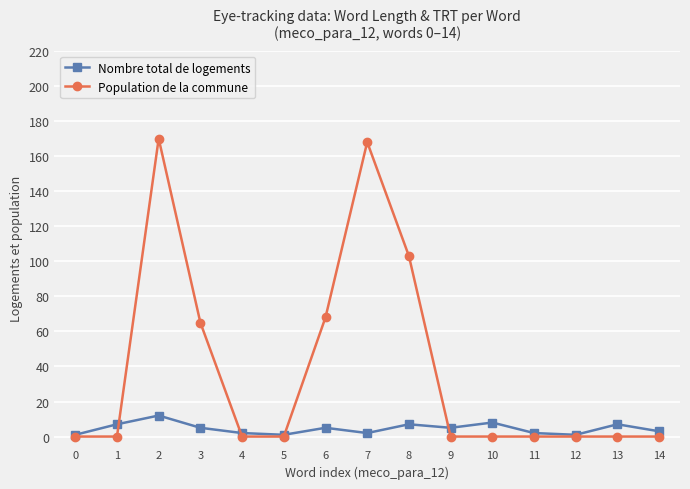

Reading left to right, transcribe all the data shown in this chart.

Nombre total de logements: 0=1	1=7	2=12	3=5	4=2	5=1	6=5	7=2	8=7	9=5	10=8	11=2	12=1	13=7	14=3
Population de la commune: 0=0	1=0	2=170	3=65	4=0	5=0	6=68	7=168	8=103	9=0	10=0	11=0	12=0	13=0	14=0